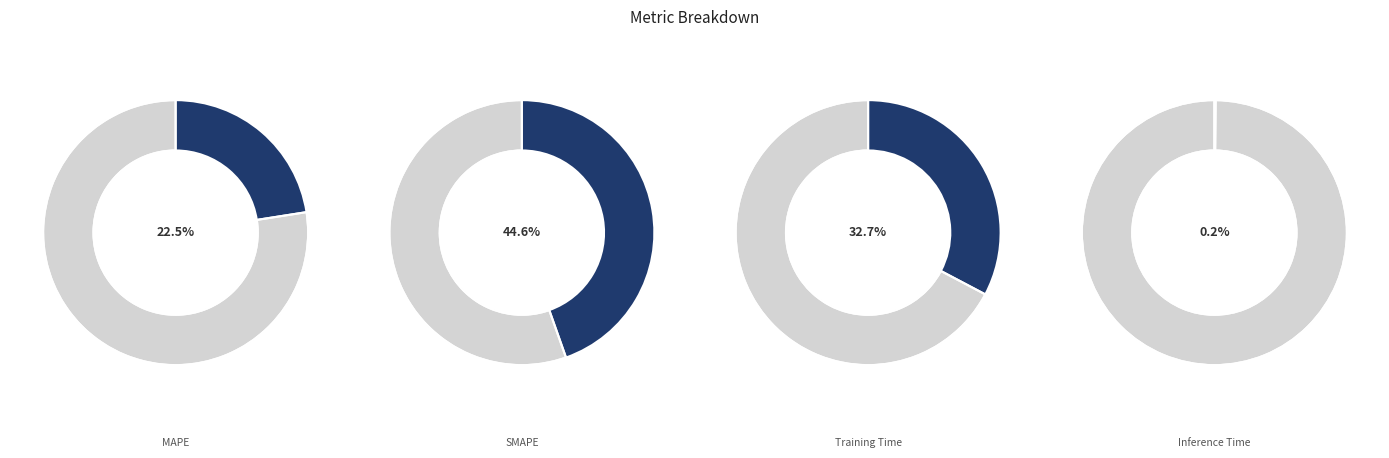

Combined, what portion of the pie is SMAPE and Inference Time?

44.8%